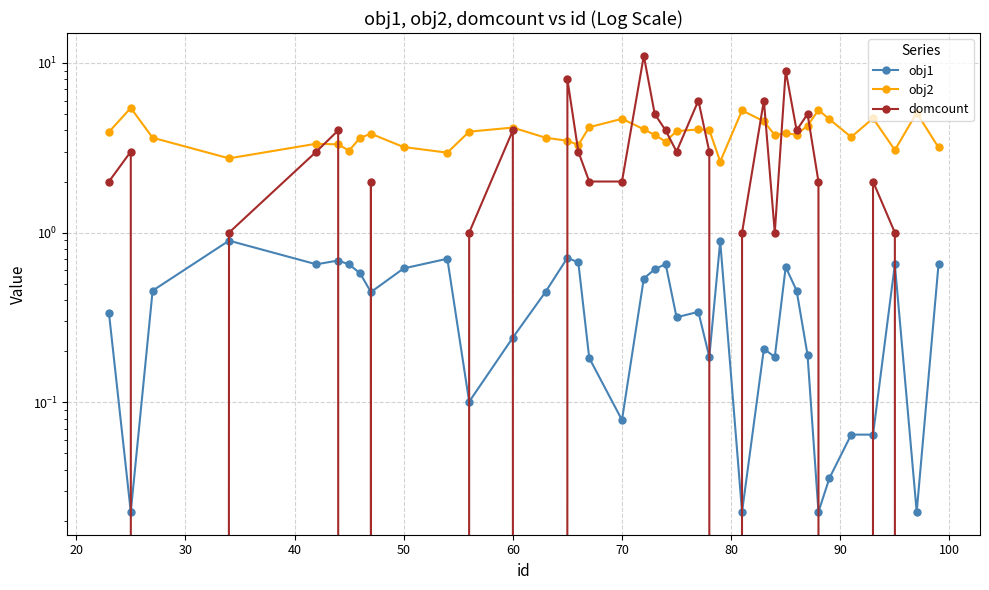

Count the number of data series in this chart.

3